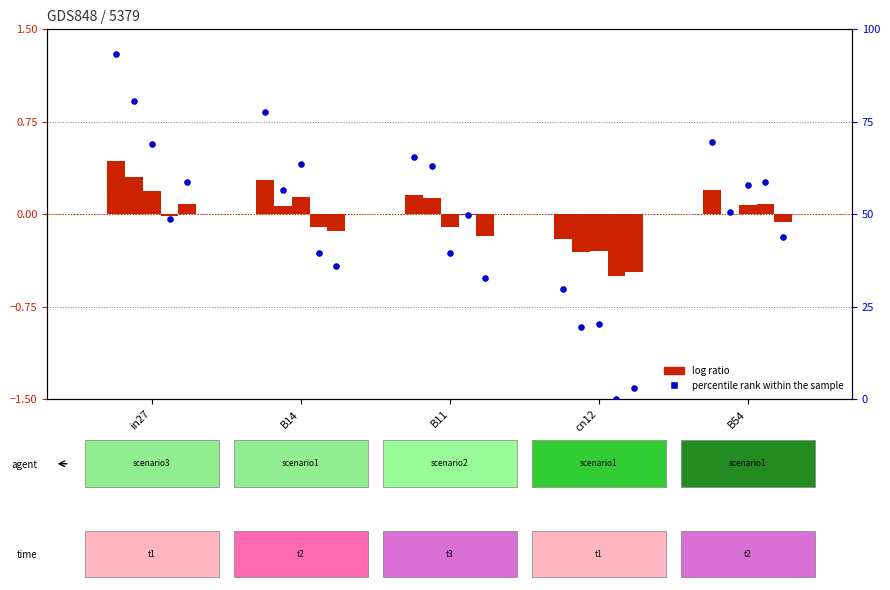

What is the change in value from B11 to B54?

+3.9